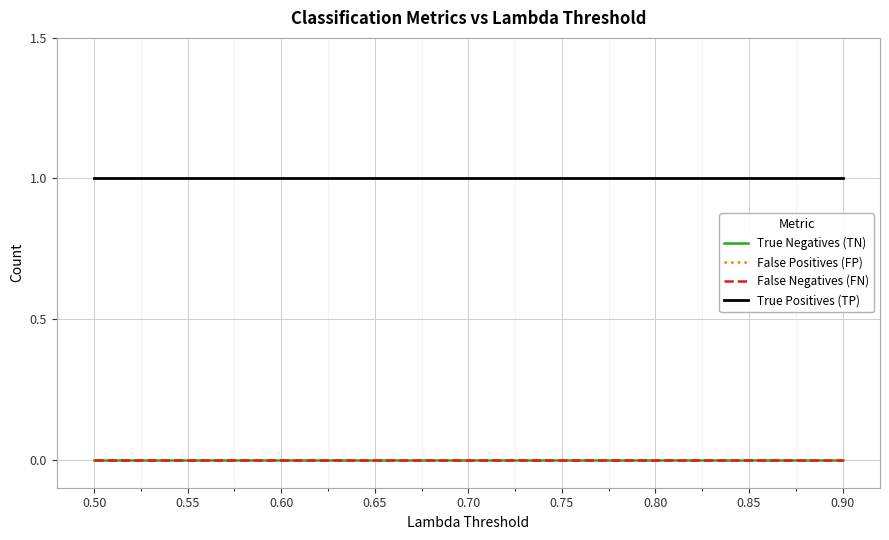

Between 0.70 and 0.55, which is larger?

0.70